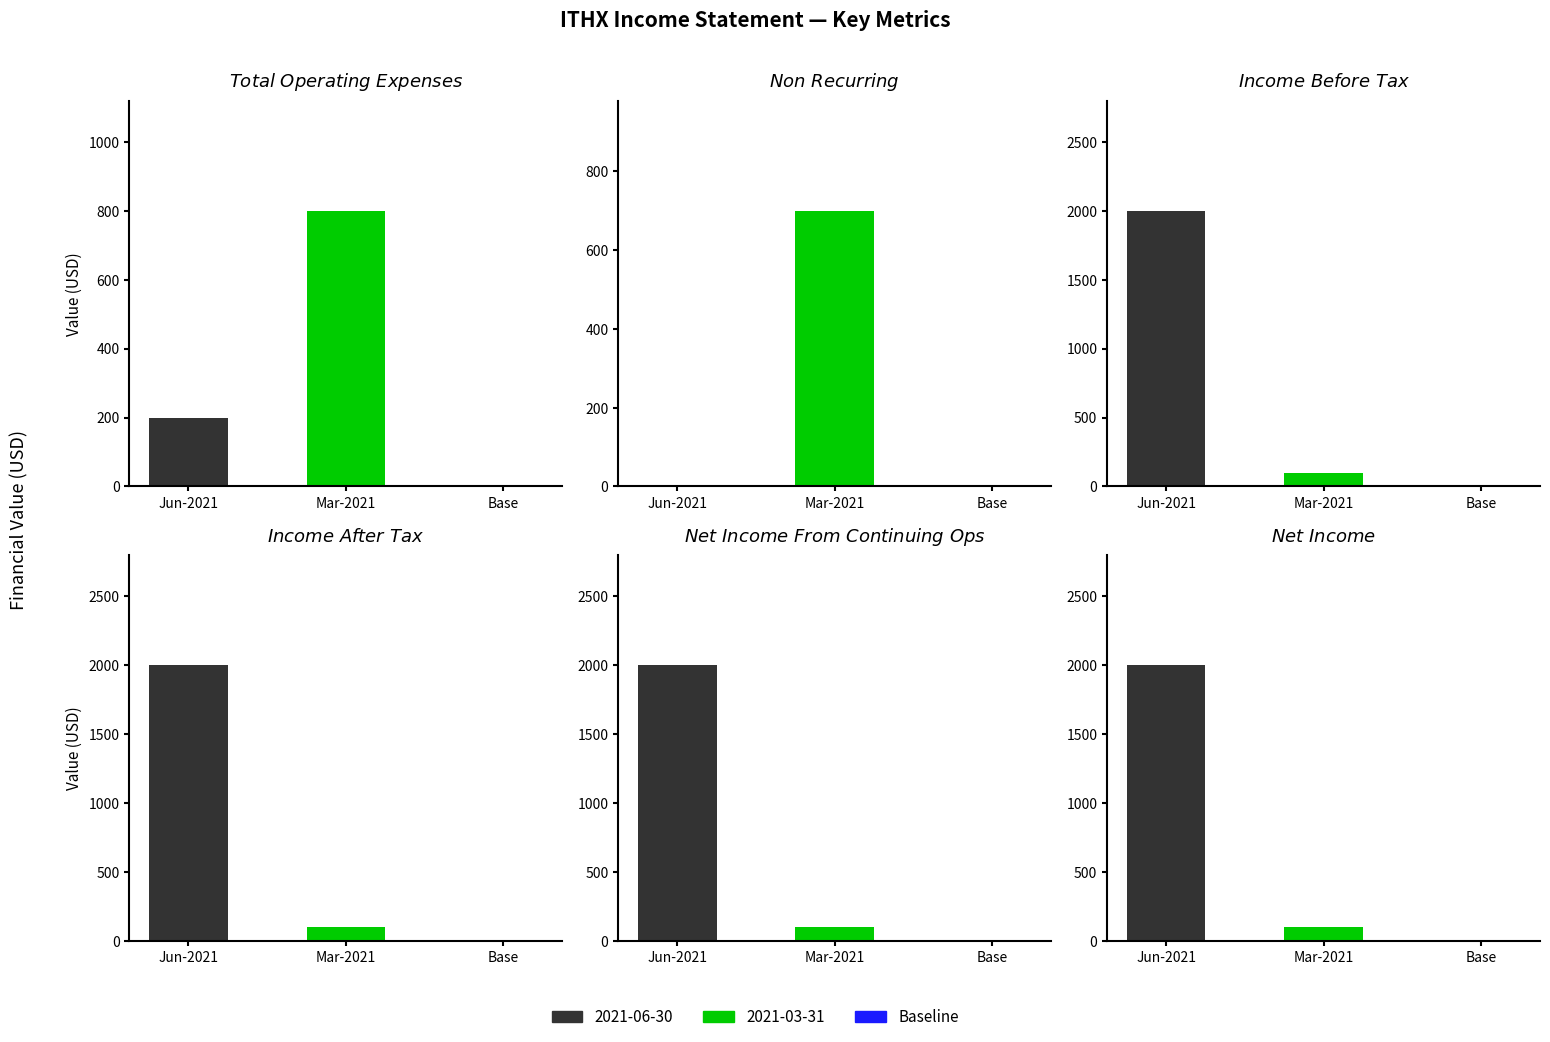

Between Jun-2021 and Base, which series saw the biggest shift?

Income
Before Tax